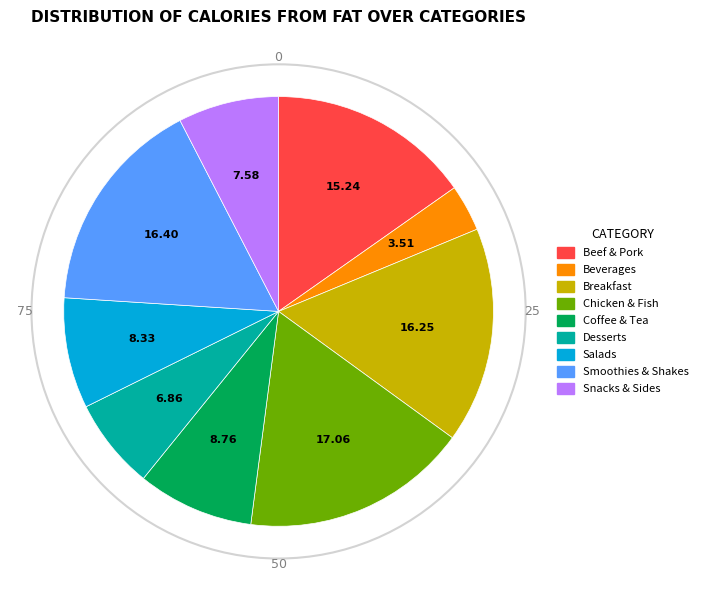

Combined, do Beef & Pork and Coffee & Tea account for over 50%?

No